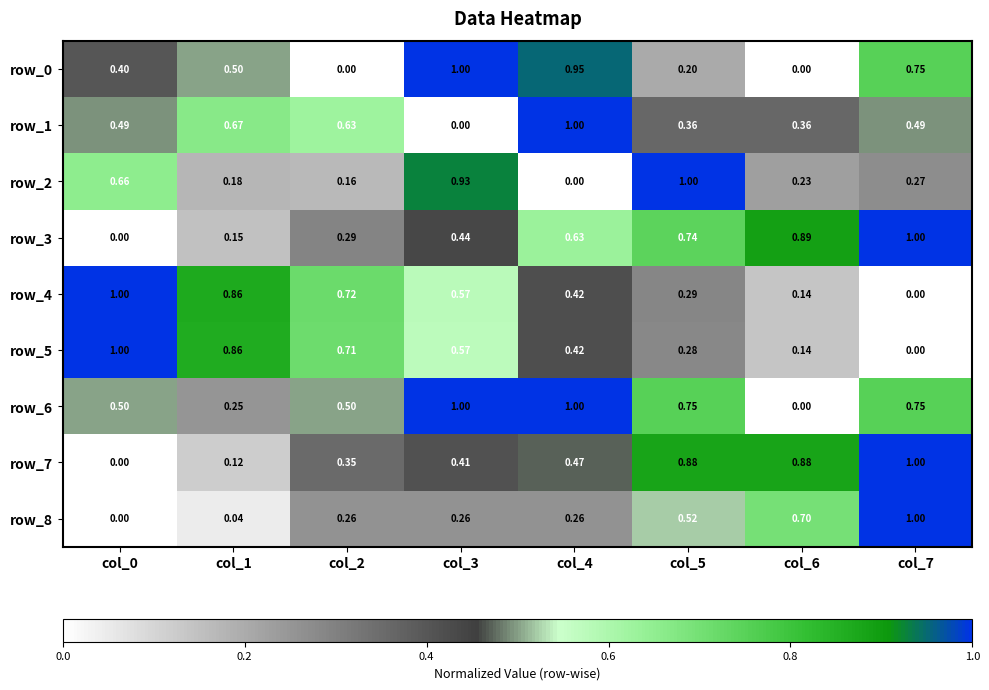

Is the value of row_3 at col_4 greater than the value of row_2 at col_7?

Yes